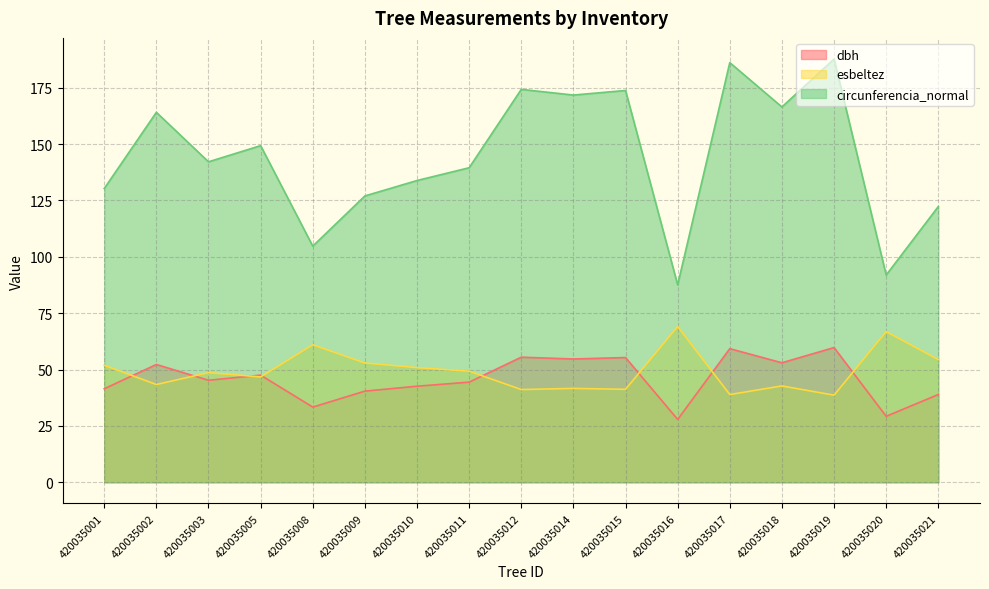

How many data points in dbh are above 45?

9